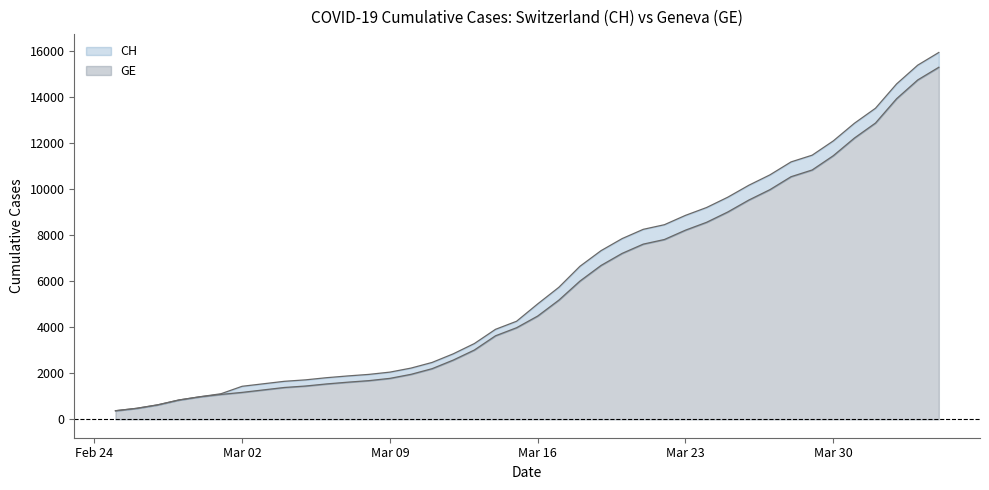

True or false: GE and CH intersect in this chart.

False